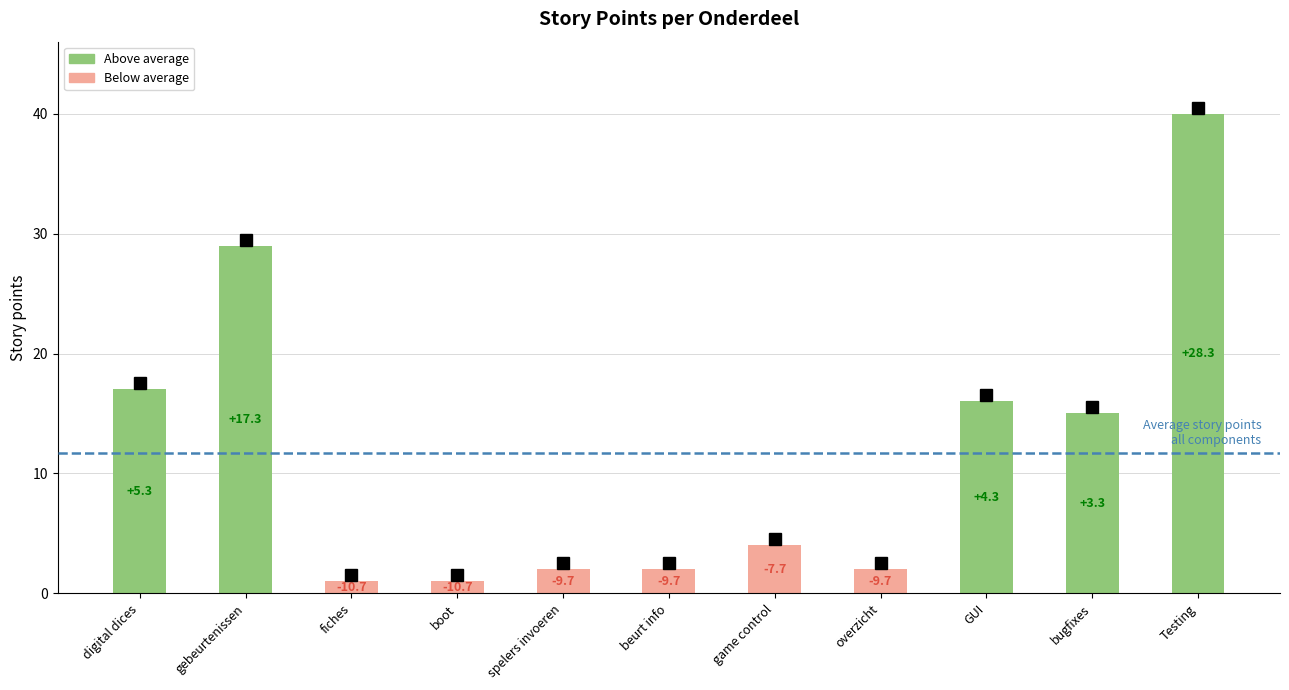

Are the bars horizontal?

No